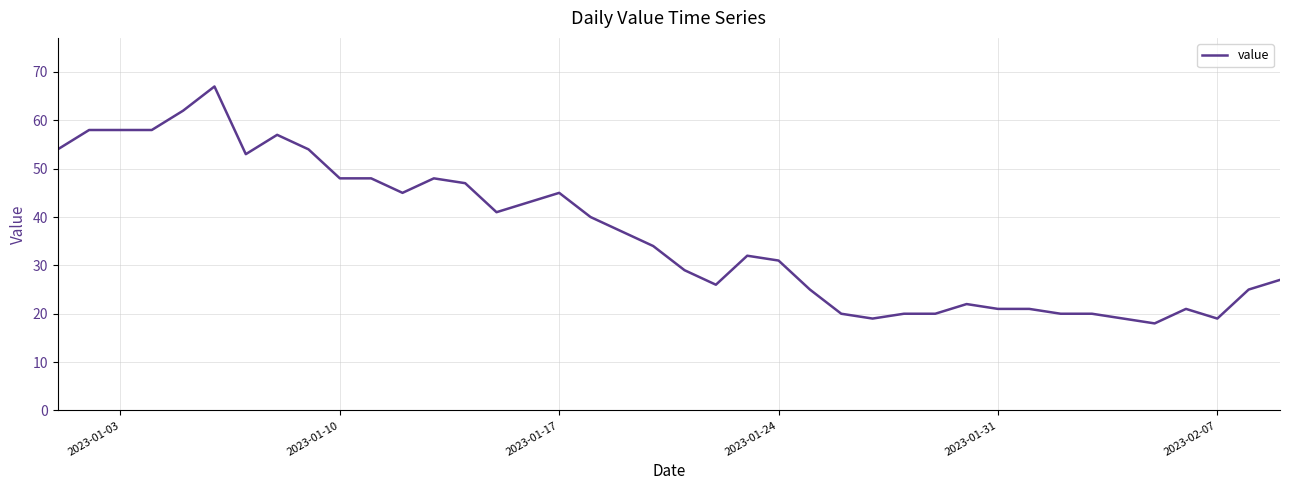

Reading right to left, extract all data points from this chart.

27	25	19	21	18	19	20	20	21	21	22	20	20	19	20	25	31	32	26	29	34	37	40	45	43	41	47	48	45	48	48	54	57	53	67	62	58	58	58	54